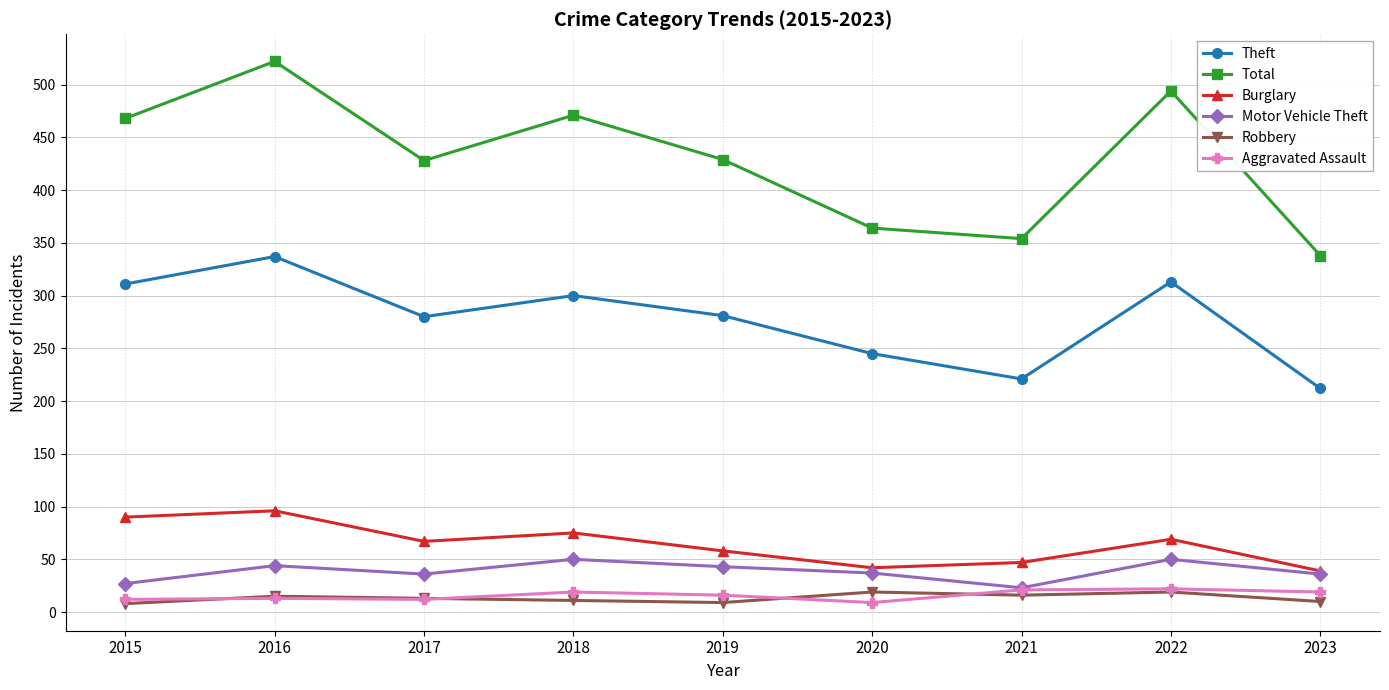

Which series has the largest range (max minus min)?

Total